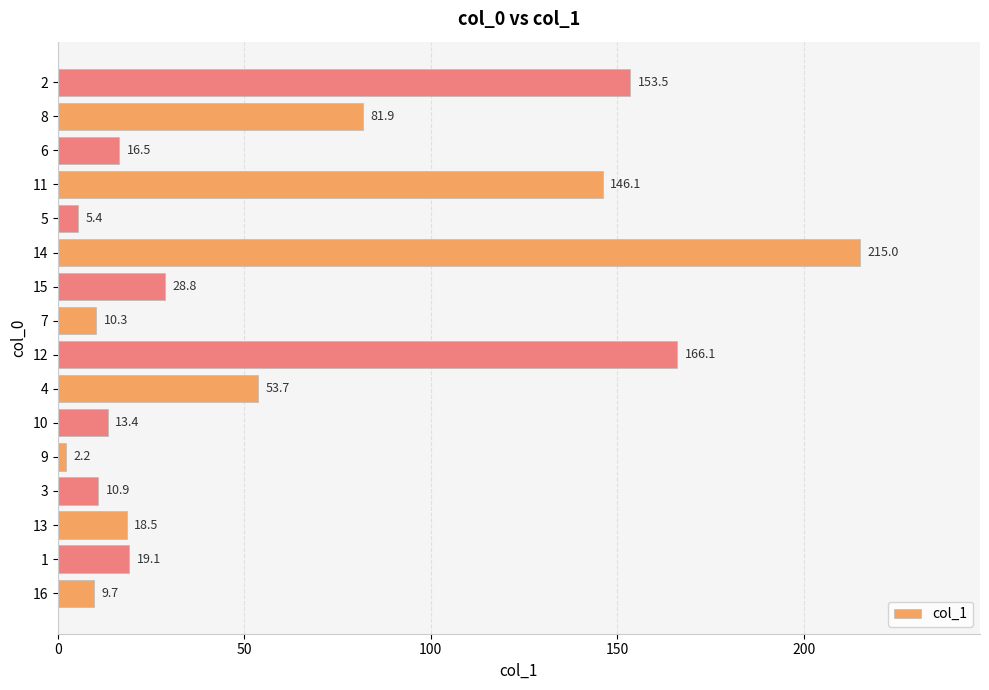

What is the greatest value displayed?

215.0